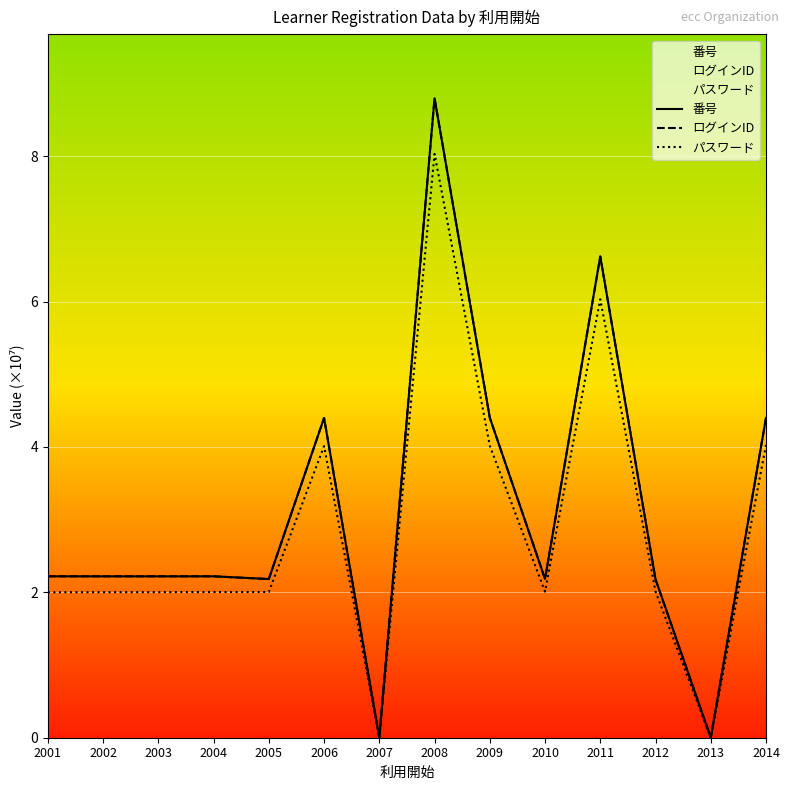

Is the value of 番号 at 2006 greater than the value of ログインID at 2012?

Yes